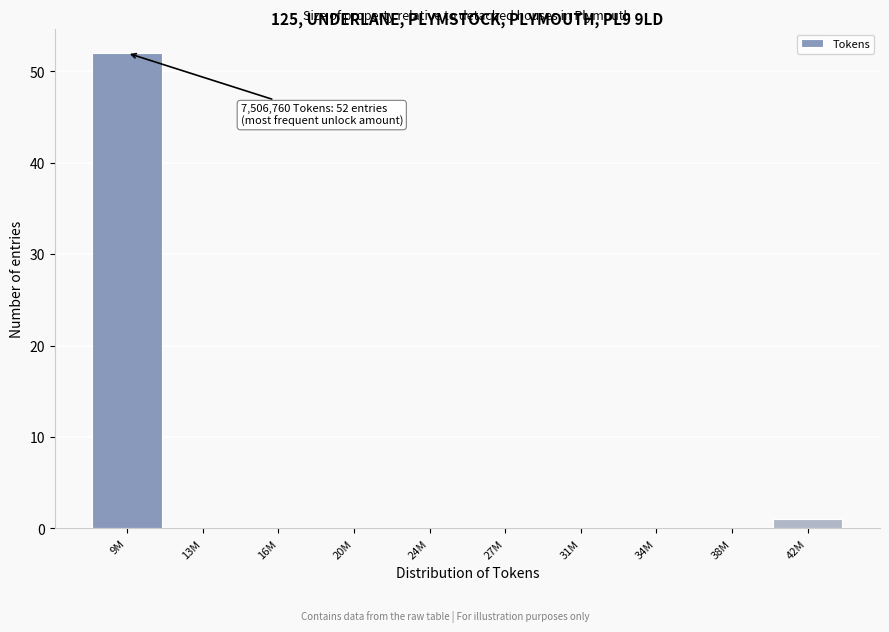

Reading right to left, transcribe all the data shown in this chart.

42M=1	38M=0	34M=0	31M=0	27M=0	24M=0	20M=0	16M=0	13M=0	9M=52